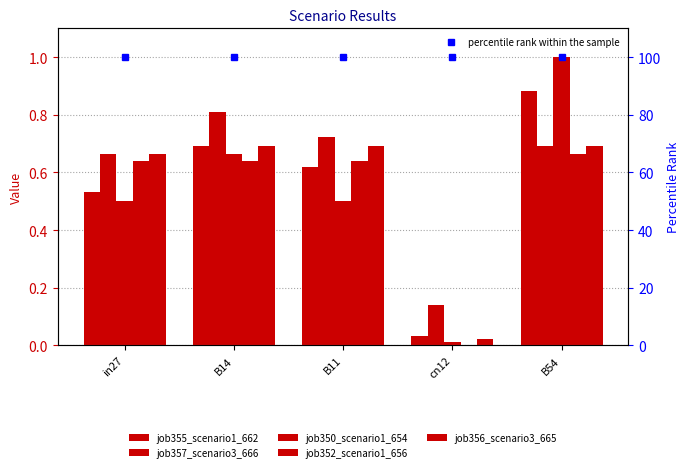

What is the difference between the highest and lowest values at B11?

0.2